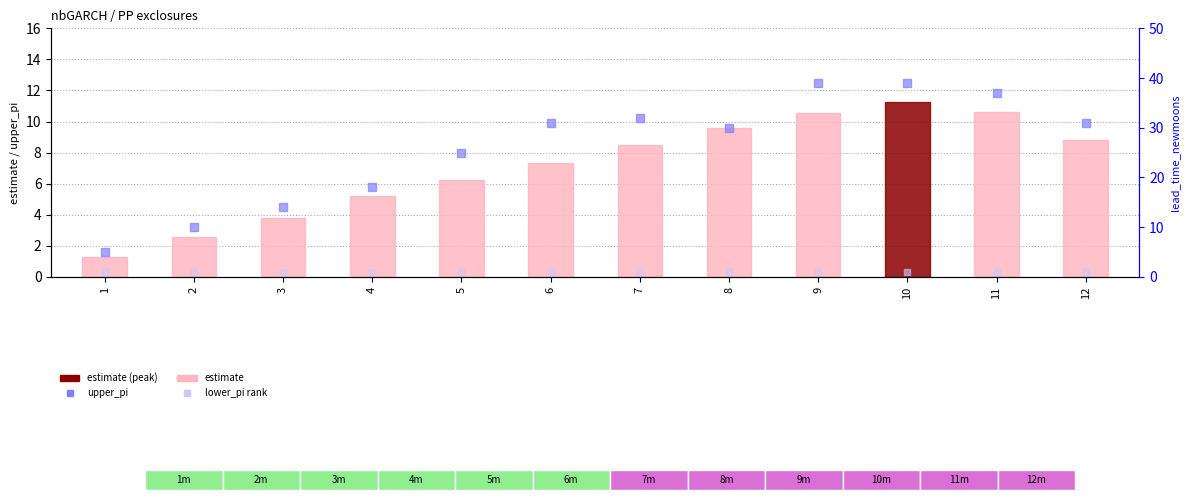

Which series contains the highest Y value?

upper_pi (percentile rank)